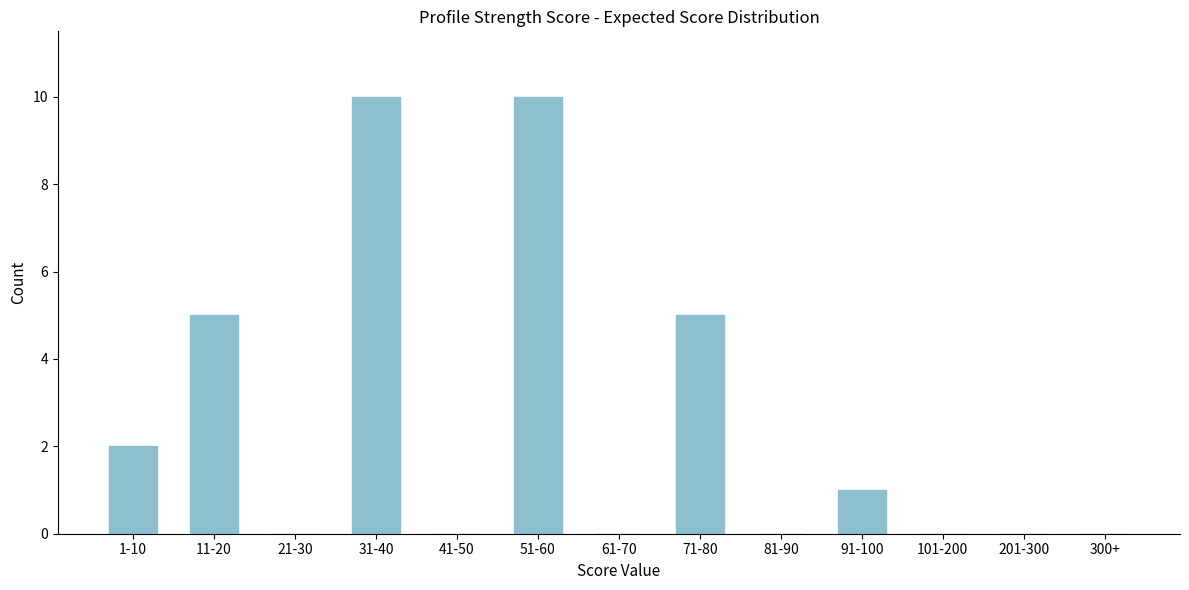

Reading right to left, what are all the values shown in this chart?

300+=0	201-300=0	101-200=0	91-100=1	81-90=0	71-80=5	61-70=0	51-60=10	41-50=0	31-40=10	21-30=0	11-20=5	1-10=2